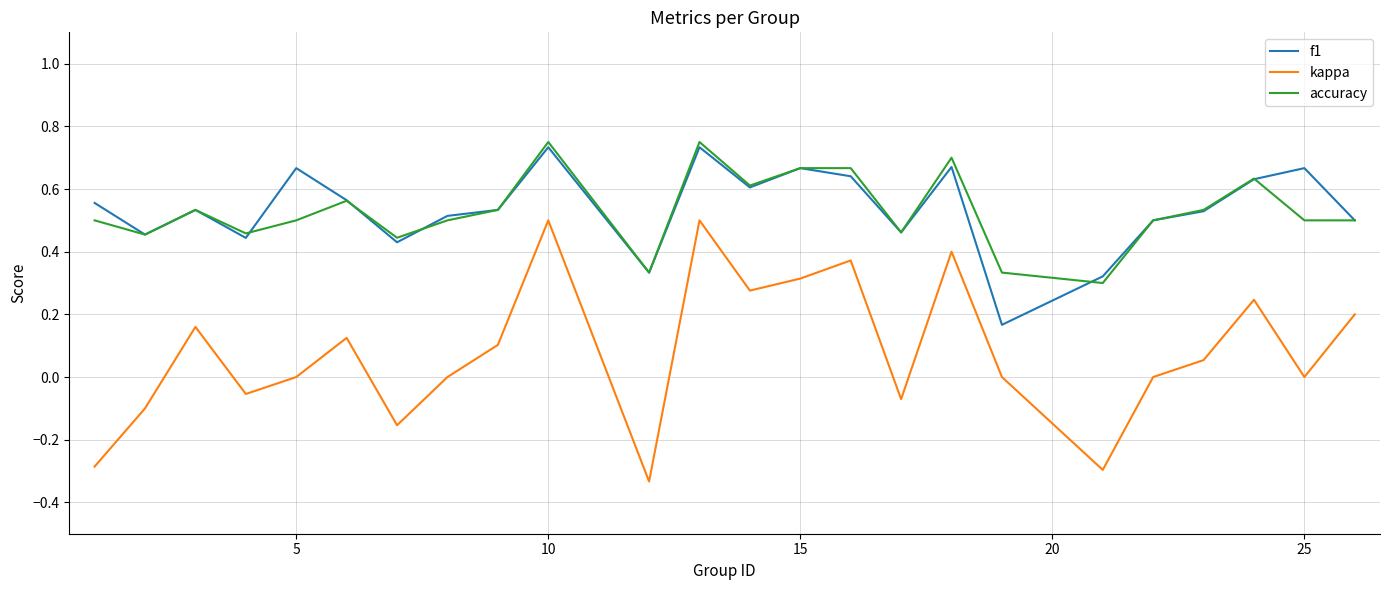

Rank the series by their maximum value, from highest to lowest.

accuracy, f1, kappa